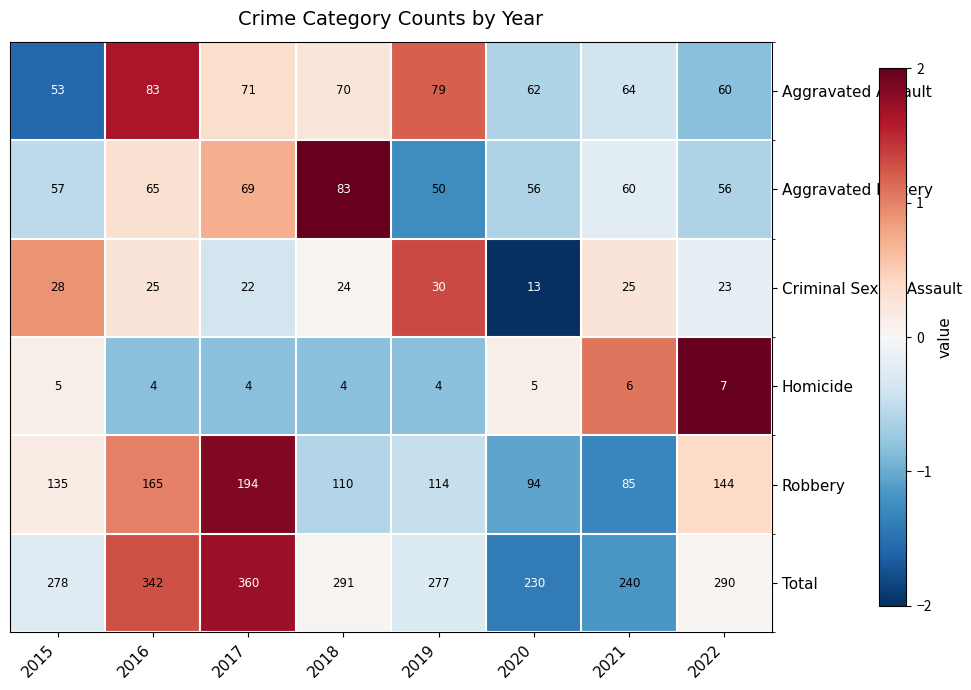

What is the total value across all series at 2015?

556